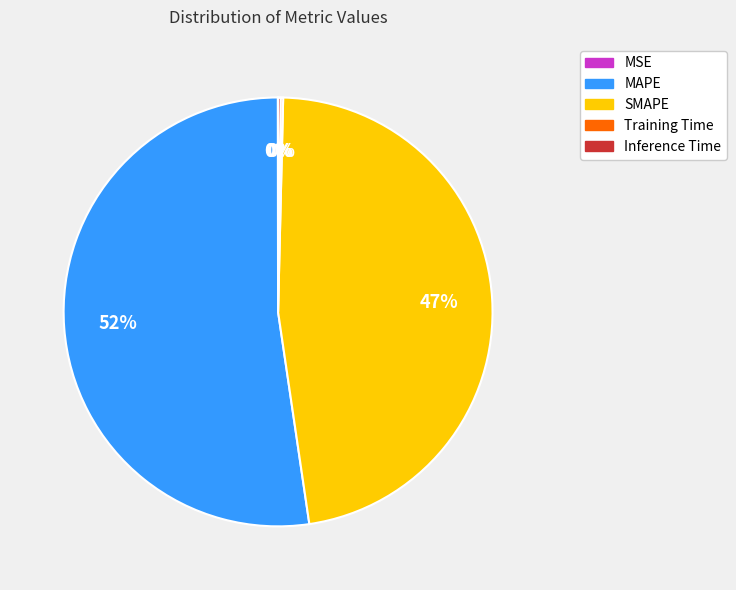

Which slice is the largest?

MAPE